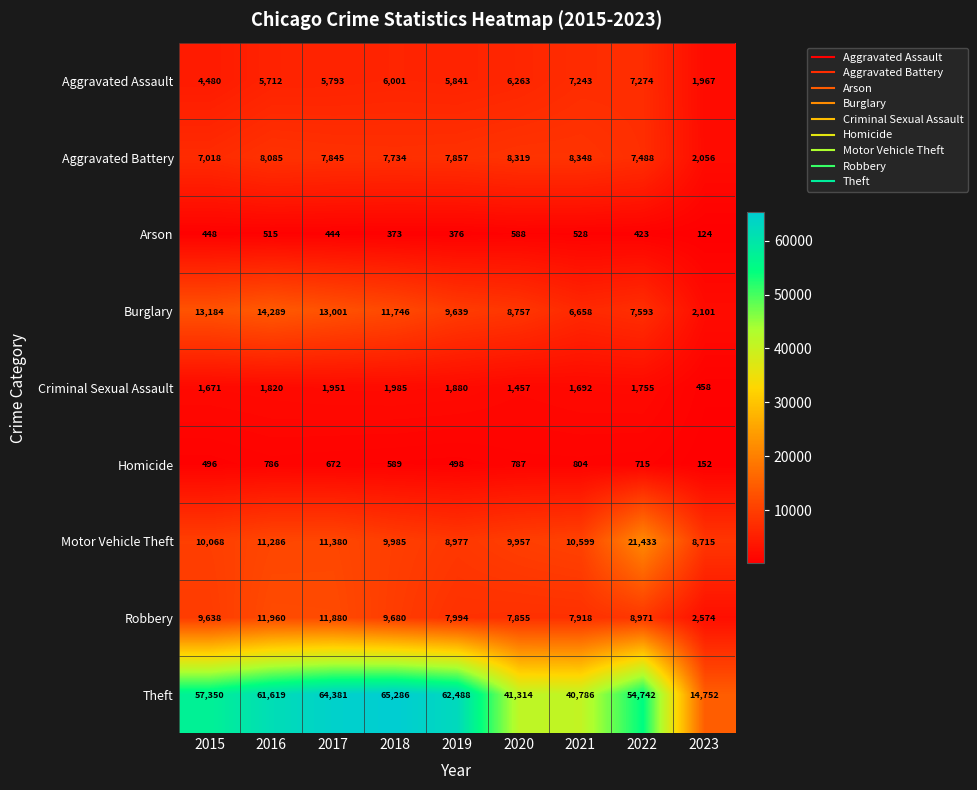

Is it true that Robbery equals 9638 at 2015?

True